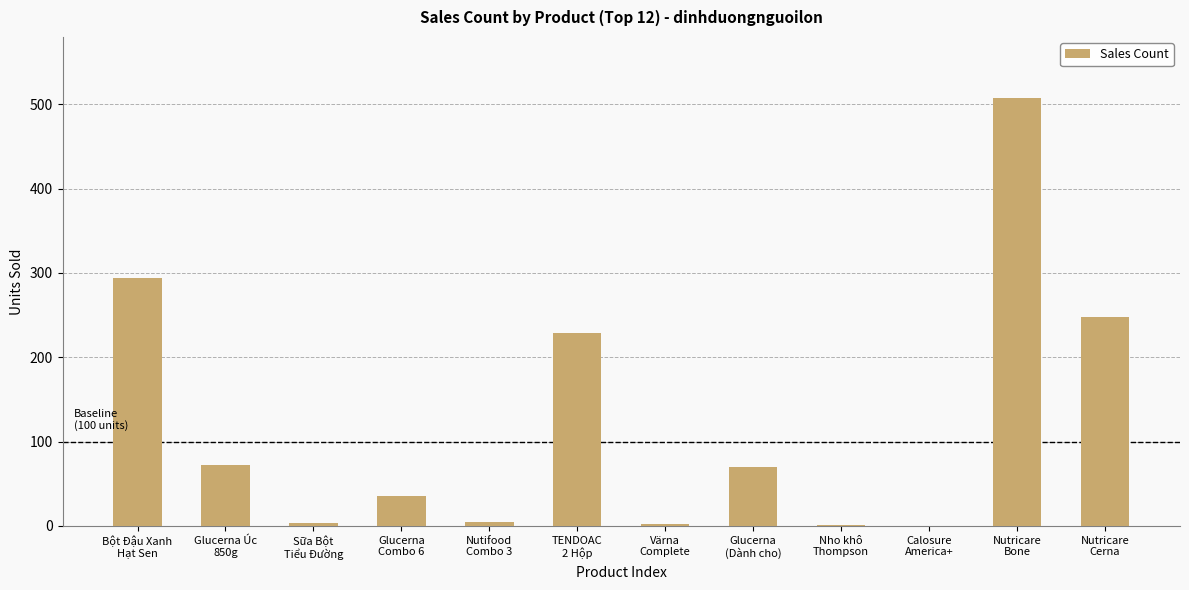

What is the sum of all values?

1466